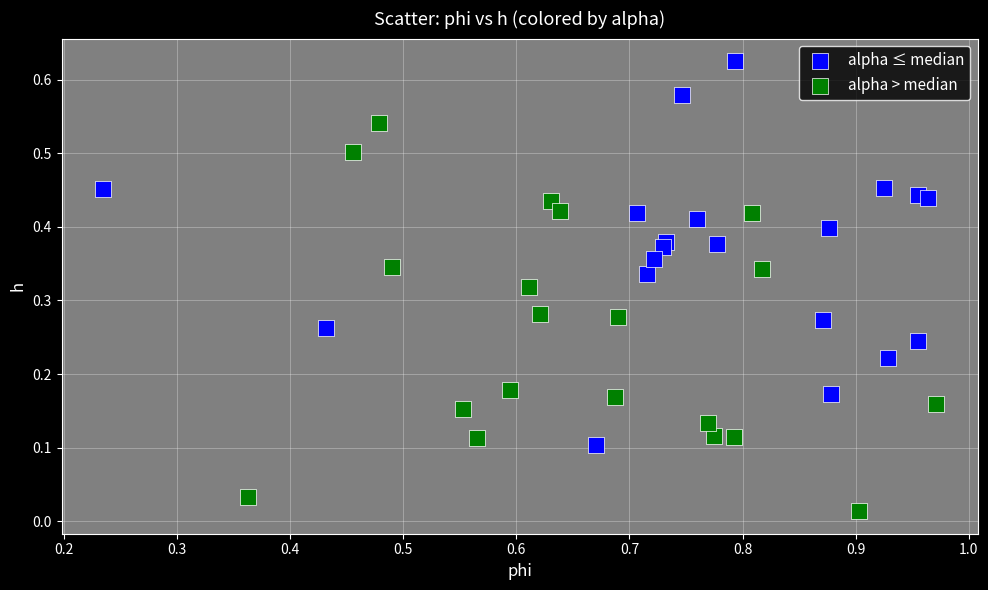

Which series reaches the minimum Y coordinate?

alpha > median